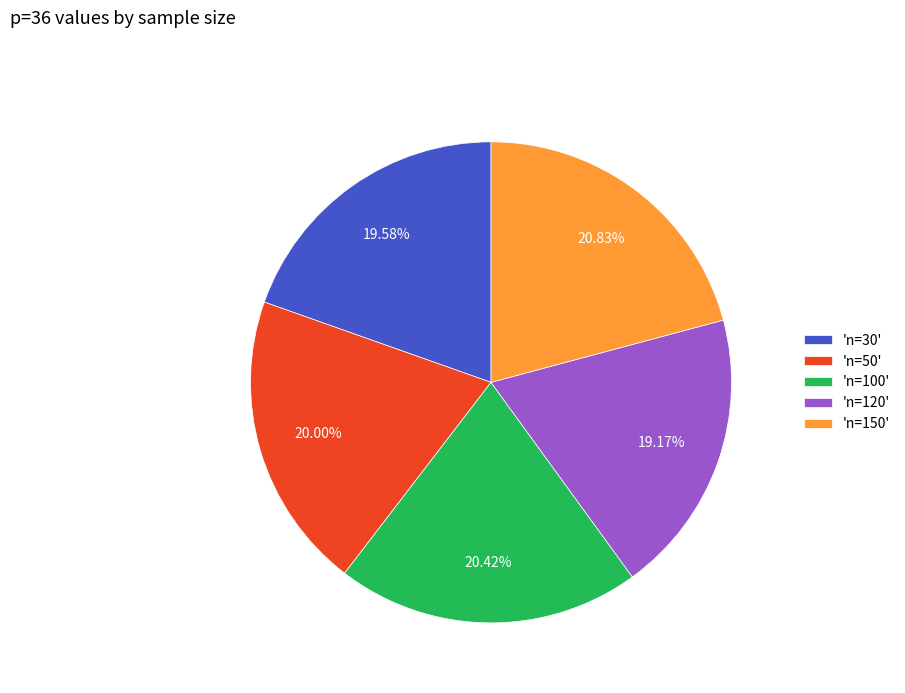

Between 'n=30' and 'n=150', which is larger?

'n=150'